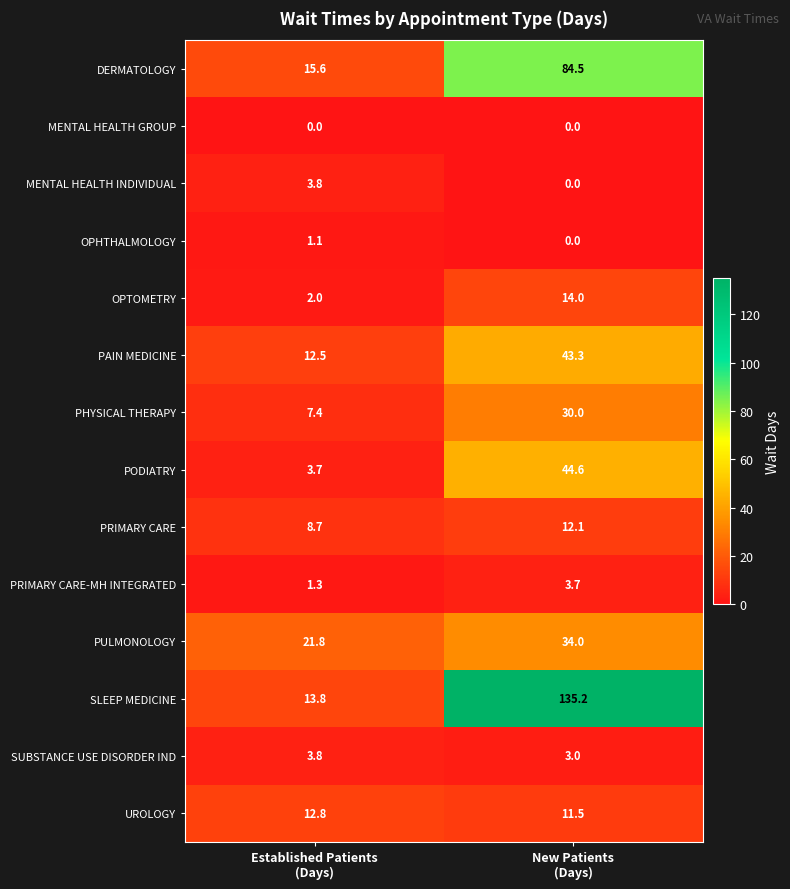

Reading left to right, list all the values displayed in this chart.

DERMATOLOGY: 15.6	84.5
MENTAL HEALTH GROUP: 0.0	0.0
MENTAL HEALTH INDIVIDUAL: 3.8	0.0
OPHTHALMOLOGY: 1.1	0.0
OPTOMETRY: 2.0	14.0
PAIN MEDICINE: 12.5	43.3
PHYSICAL THERAPY: 7.4	30.0
PODIATRY: 3.7	44.6
PRIMARY CARE: 8.7	12.1
PRIMARY CARE-MH INTEGRATED: 1.3	3.7
PULMONOLOGY: 21.8	34.0
SLEEP MEDICINE: 13.8	135.2
SUBSTANCE USE DISORDER IND: 3.8	3.0
UROLOGY: 12.8	11.5